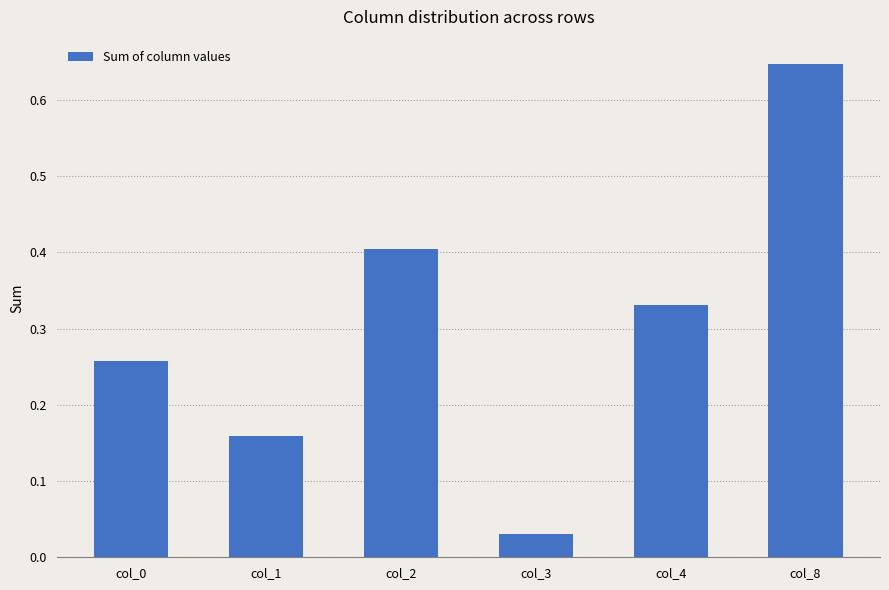

Does the chart contain stacked bars?

No